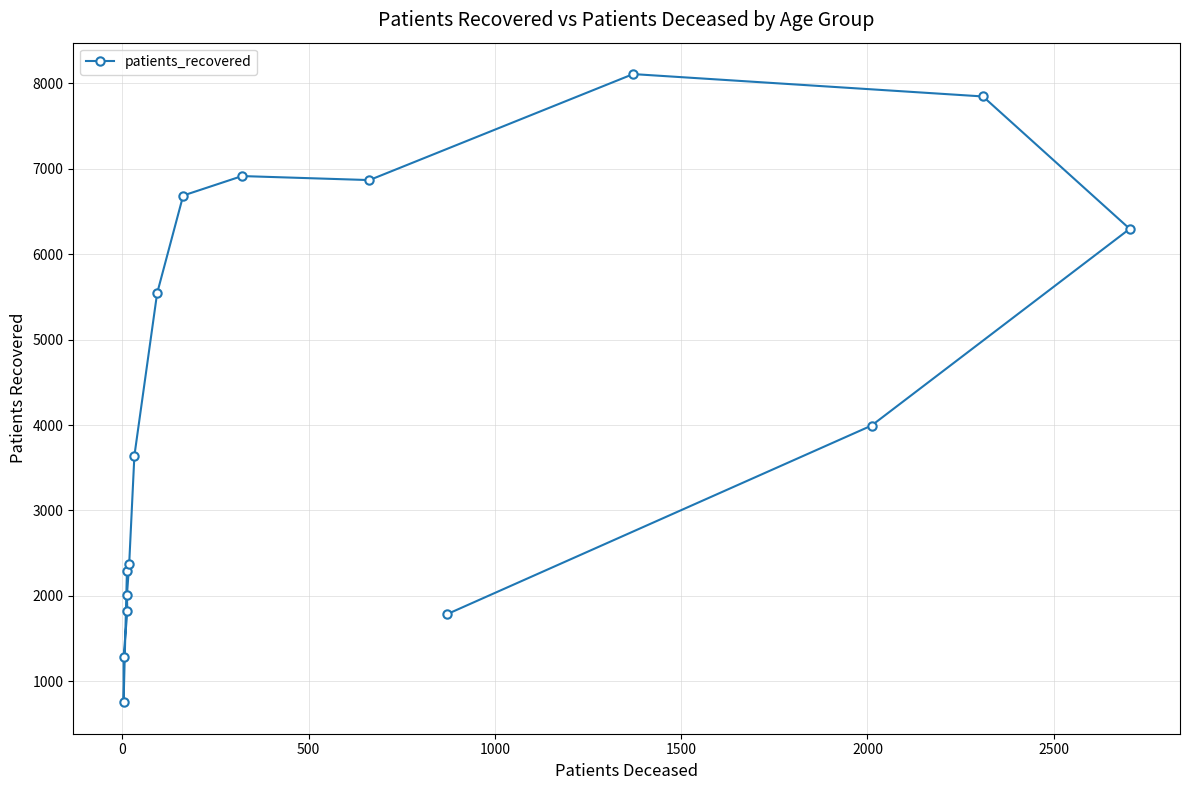

How many lines are shown in the chart?

1